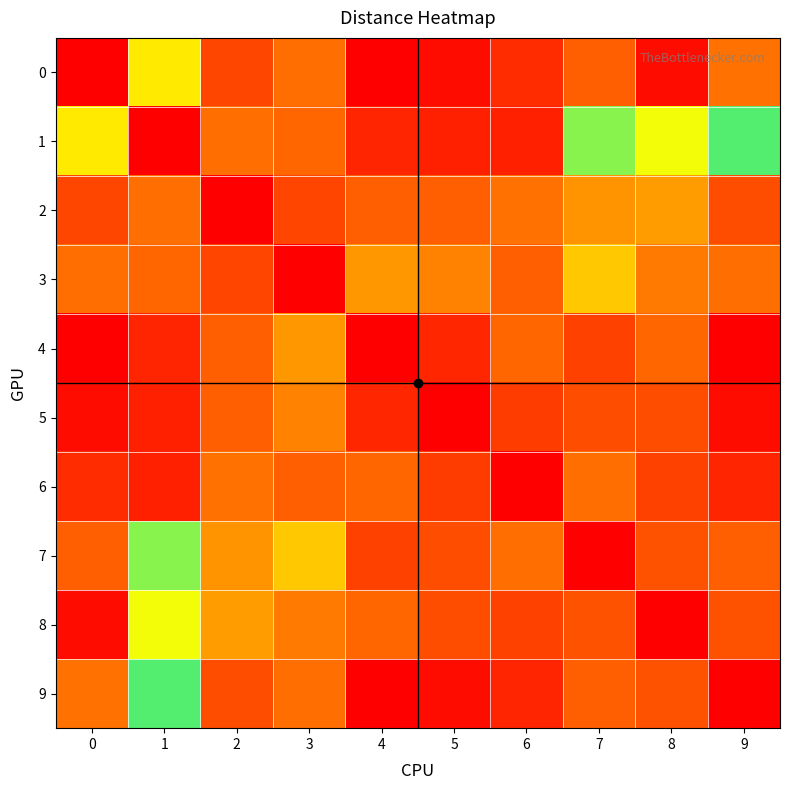

Reading left to right, what are all the values shown in this chart?

0: 0=0.0	1=10.2	2=13.4	3=12.4	4=15.1	5=14.8	6=14.0	7=1.8	8=14.8	9=2.1
1: 0=10.2	1=0.0	2=12.4	3=12.6	4=14.1	5=14.3	6=14.3	7=8.8	8=5.4	9=8.3
2: 0=13.4	1=12.4	2=0.0	3=1.4	4=1.8	5=1.8	6=2.1	7=11.7	8=11.5	9=13.2
3: 0=12.4	1=12.6	2=1.4	3=0.0	4=2.8	5=2.5	6=1.8	7=10.8	8=12.2	9=12.4
4: 0=15.1	1=14.1	2=1.8	3=2.8	4=0.0	5=0.8	6=2.0	7=13.5	8=12.6	9=15.1
5: 0=14.8	1=14.3	2=1.8	3=2.5	4=0.8	5=0.0	6=1.2	7=13.2	8=13.2	9=14.8
6: 0=14.0	1=14.3	2=2.1	3=1.8	4=2.0	5=1.2	6=0.0	7=12.4	8=13.5	9=14.1
7: 0=1.8	1=8.8	2=11.7	3=10.8	4=13.5	5=13.2	6=12.4	7=0.0	8=13.1	9=1.8
8: 0=14.8	1=5.4	2=11.5	3=12.2	4=12.6	5=13.2	6=13.5	7=13.1	8=0.0	9=13.1
9: 0=2.1	1=8.3	2=13.2	3=12.4	4=15.1	5=14.8	6=14.1	7=1.8	8=13.1	9=0.0